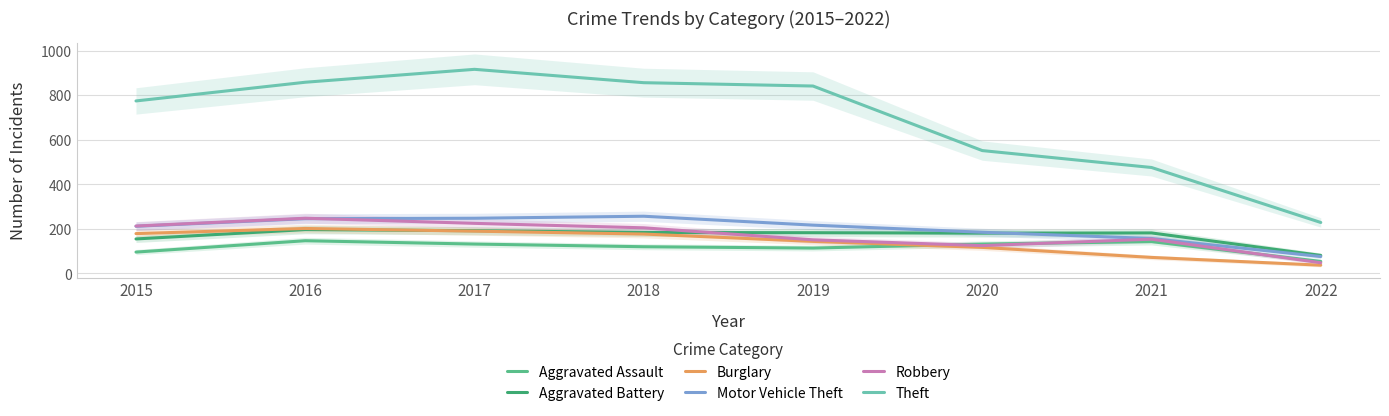

Reading left to right, extract all data points from this chart.

Aggravated Assault: 2015=95	2016=146	2017=131	2018=119	2019=113	2020=131	2021=142	2022=53
Aggravated Battery: 2015=154	2016=196	2017=191	2018=183	2019=182	2020=180	2021=181	2022=80
Burglary: 2015=178	2016=201	2017=189	2018=176	2019=143	2020=116	2021=71	2022=36
Motor Vehicle Theft: 2015=211	2016=245	2017=247	2018=256	2019=216	2020=184	2021=156	2022=75
Robbery: 2015=212	2016=247	2017=224	2018=204	2019=150	2020=124	2021=153	2022=47
Theft: 2015=774	2016=858	2017=916	2018=856	2019=841	2020=551	2021=475	2022=228